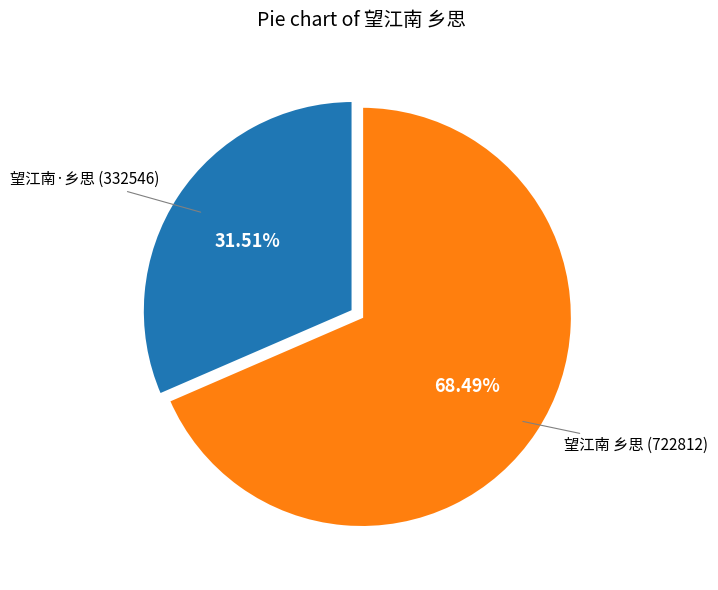

Does 望江南·乡思 represent more than half of the total?

No